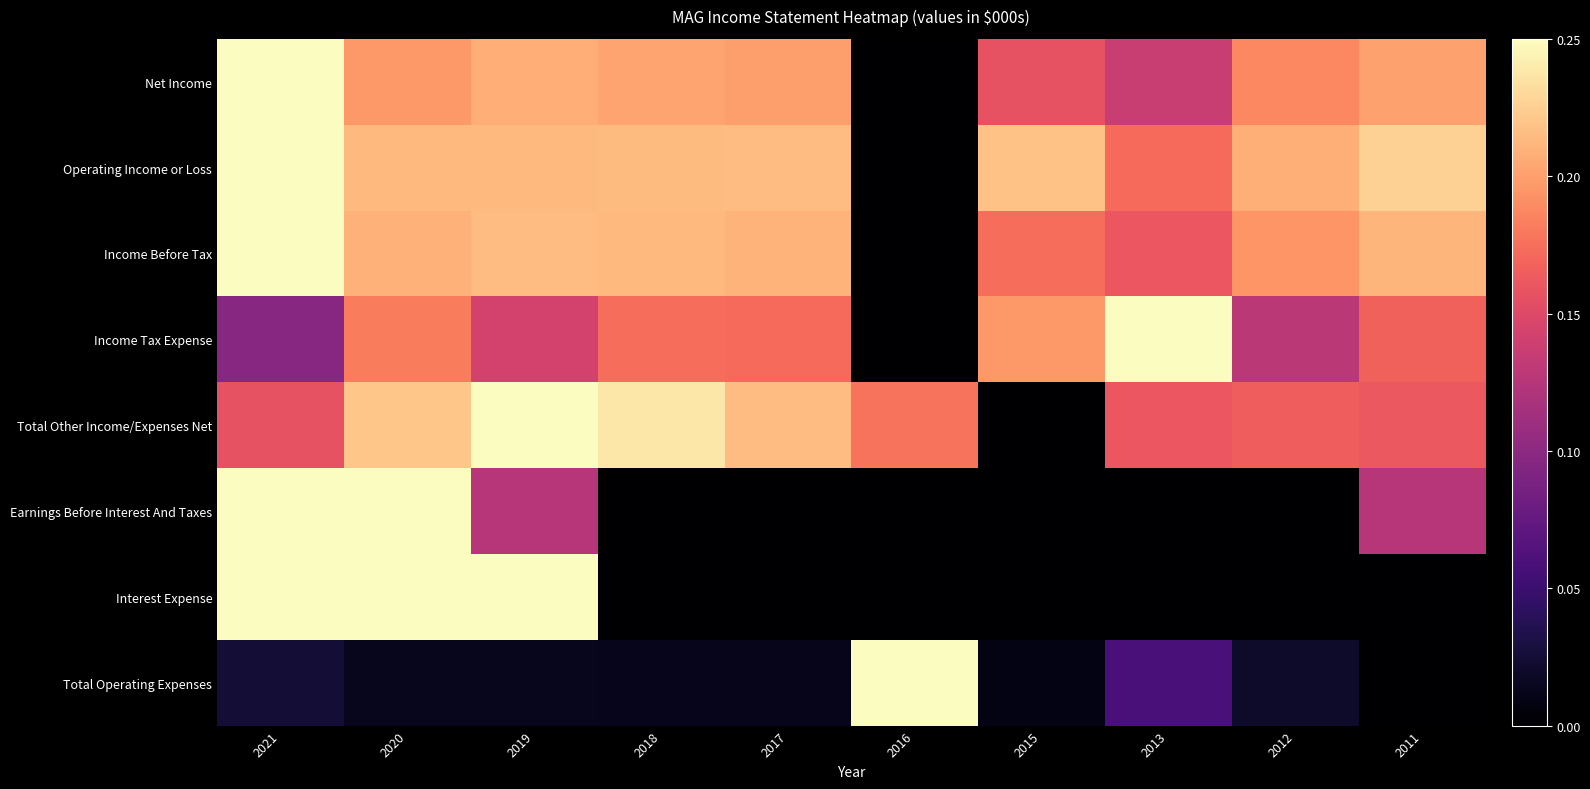

At 2012, list the series in order from smallest to largest.

Earnings Before Interest And Taxes, Interest Expense, Total Operating Expenses, Income Tax Expense, Total Other Income/Expenses Net, Net Income, Income Before Tax, Operating Income or Loss